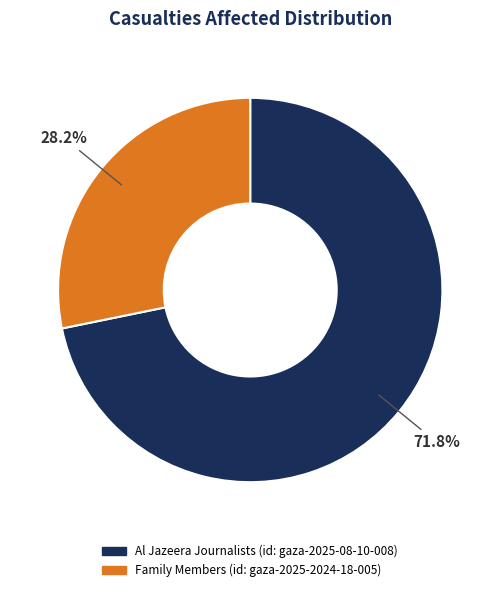

Does any single category account for the majority?

Yes